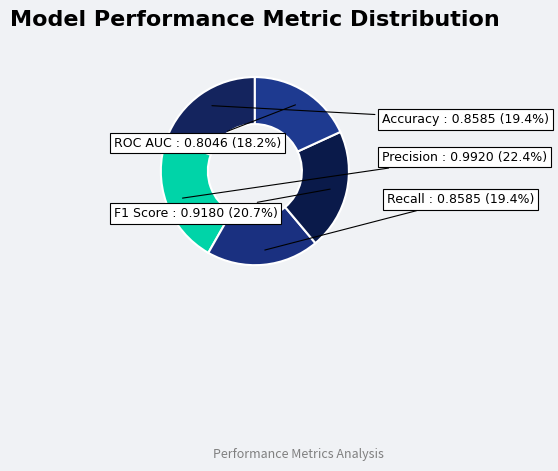

How many segments does this pie chart have?

5